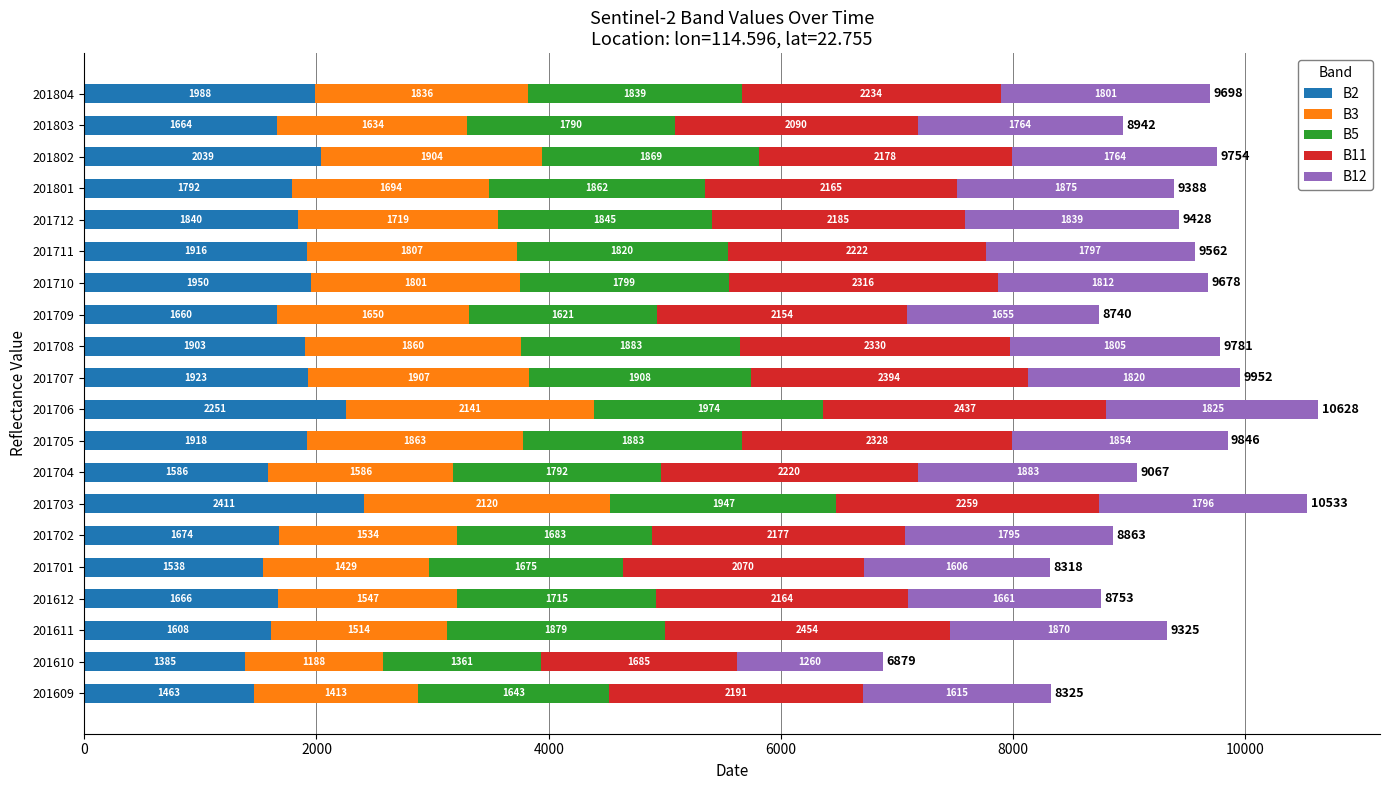

What are all the series names shown in the legend?

B2, B3, B5, B11, B12